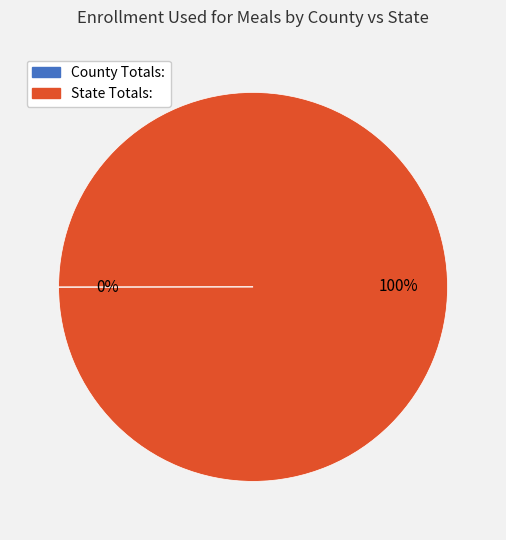

True or false: State Totals: accounts for 100% of the total.

True